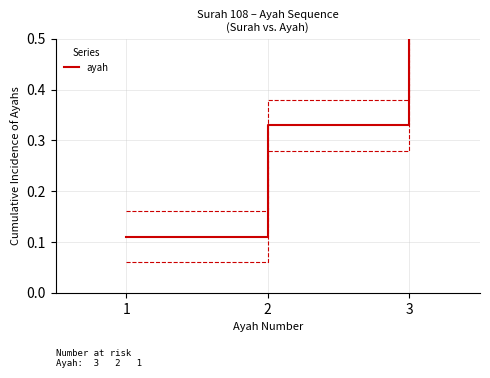

What is the difference between the second highest and minimum values?

0.2